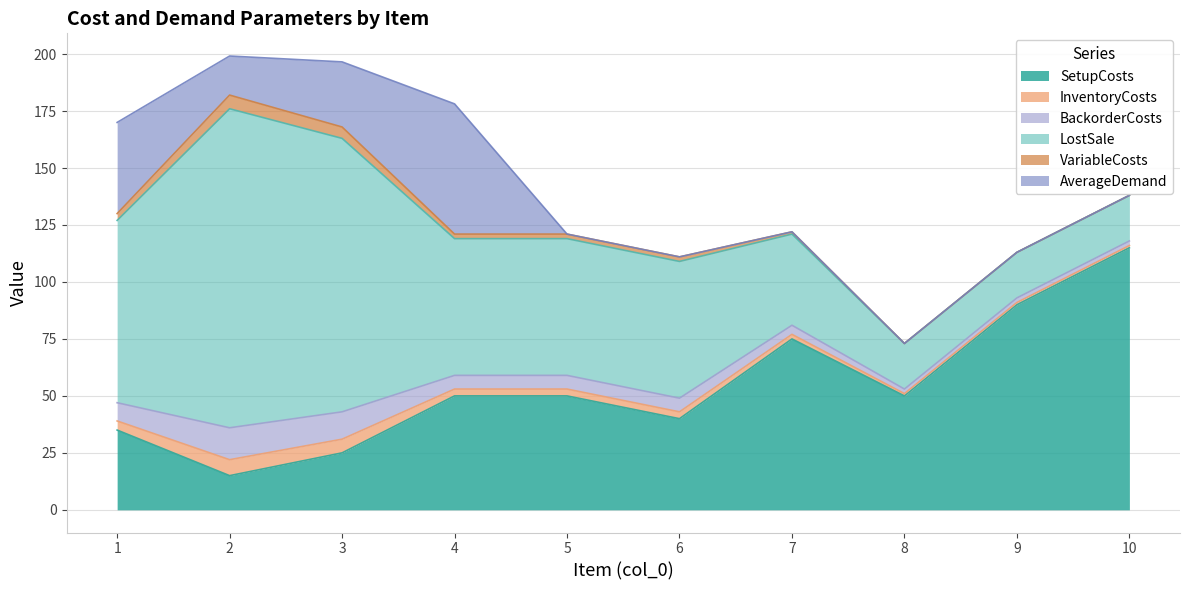

What is the total value across all series at 4?

178.1